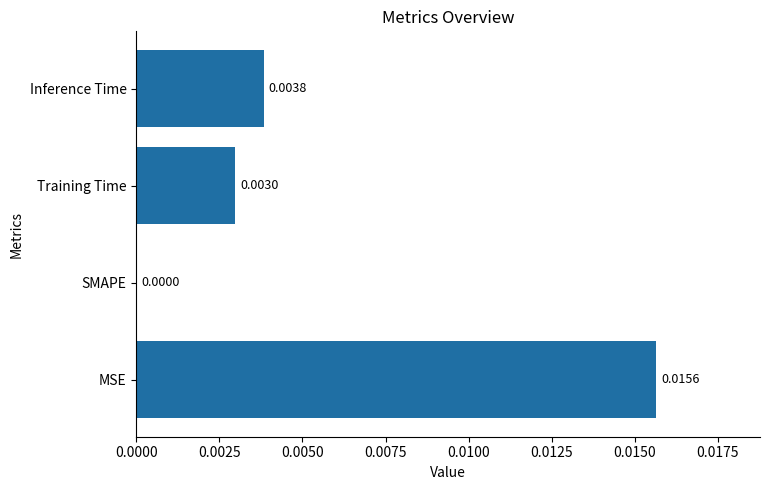

How many values are between 0 and 1?

4